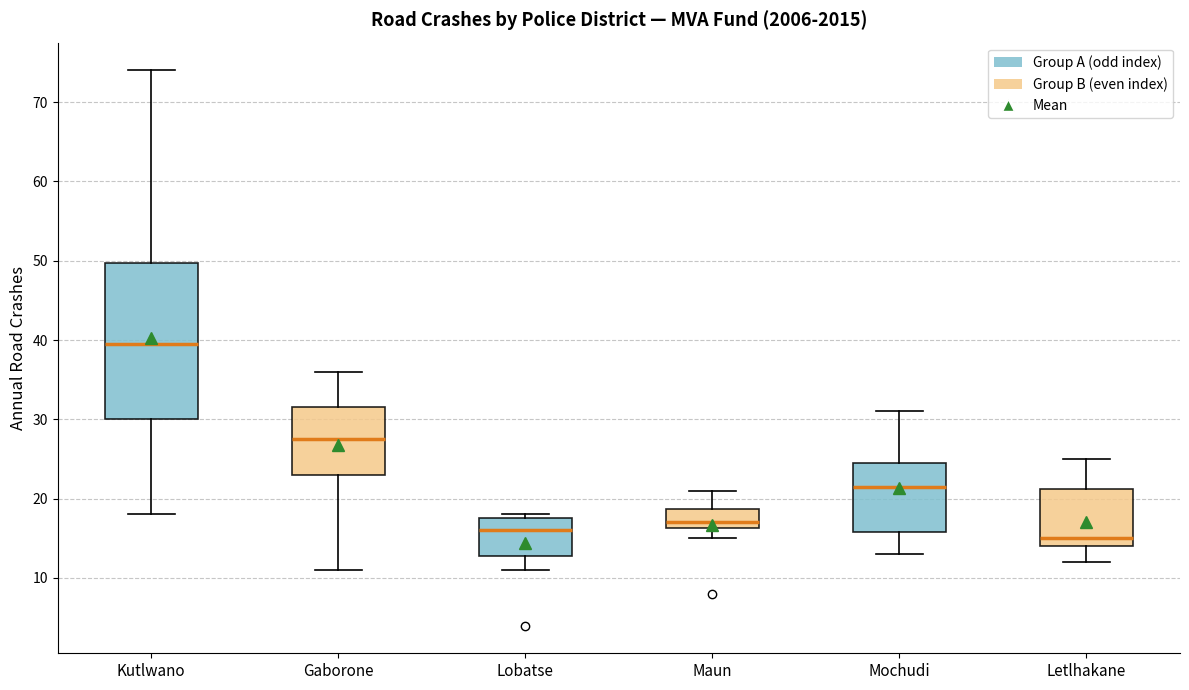

Reading left to right, transcribe this box plot: for each box, give where its median line is, the range the box spans, and where its two whiskers end, as read against the y-axis. The values are not printed on the chart, so give them approximately, as read against the axis.

Kutlwano: median 40, box 30 to 50, whiskers 18 to 74
Gaborone: median 28, box 23 to 32, whiskers 11 to 36
Lobatse: median 16, box 13 to 18, whiskers 11 to 18 (just above the box's upper edge)
Maun: median 17, box 16 to 19, whiskers 15 to 21
Mochudi: median 22, box 16 to 25, whiskers 13 to 31
Letlhakane: median 15, box 14 to 21, whiskers 12 to 25